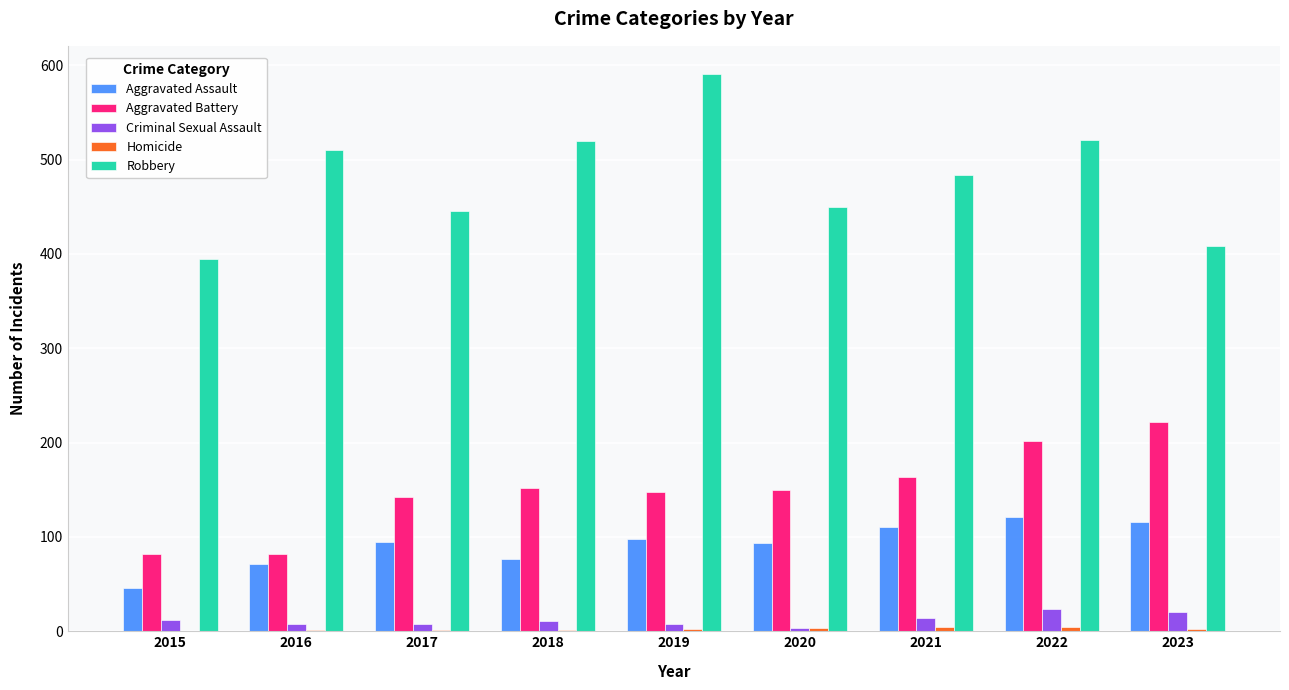

The Criminal Sexual Assault series shows 8 at 2017. True or false?

True